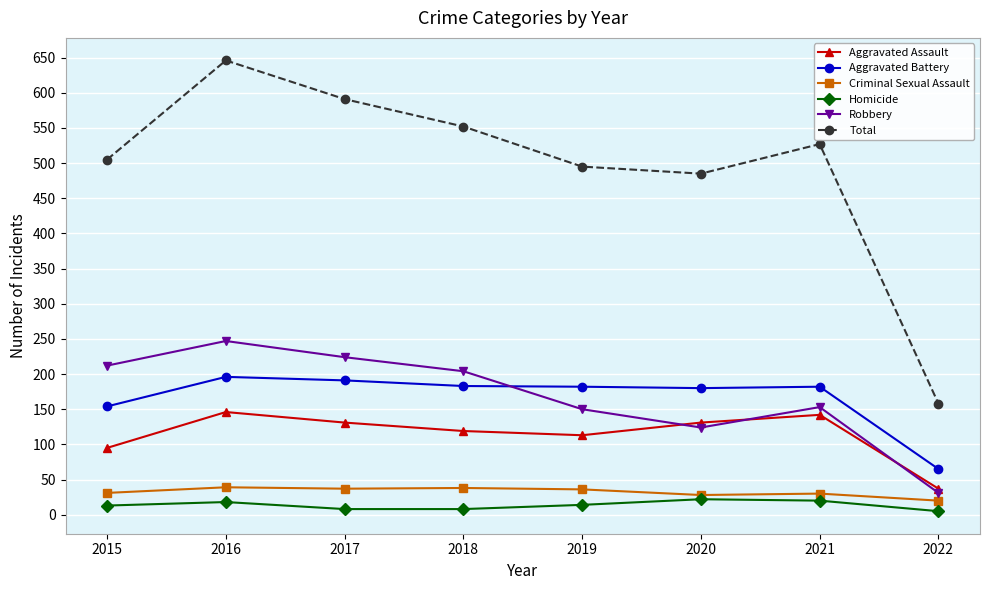

True or false: Homicide and Aggravated Assault cross at least once.

False